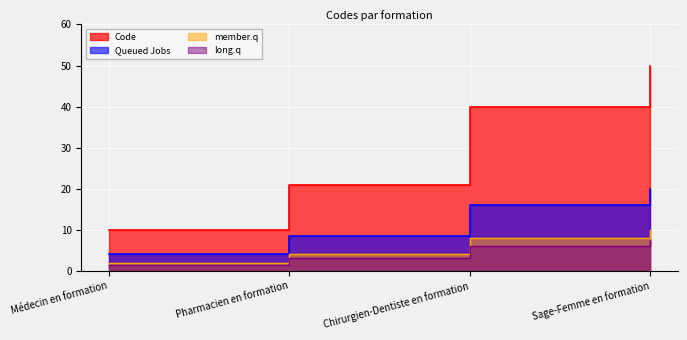

Count the number of categories in the chart.

4